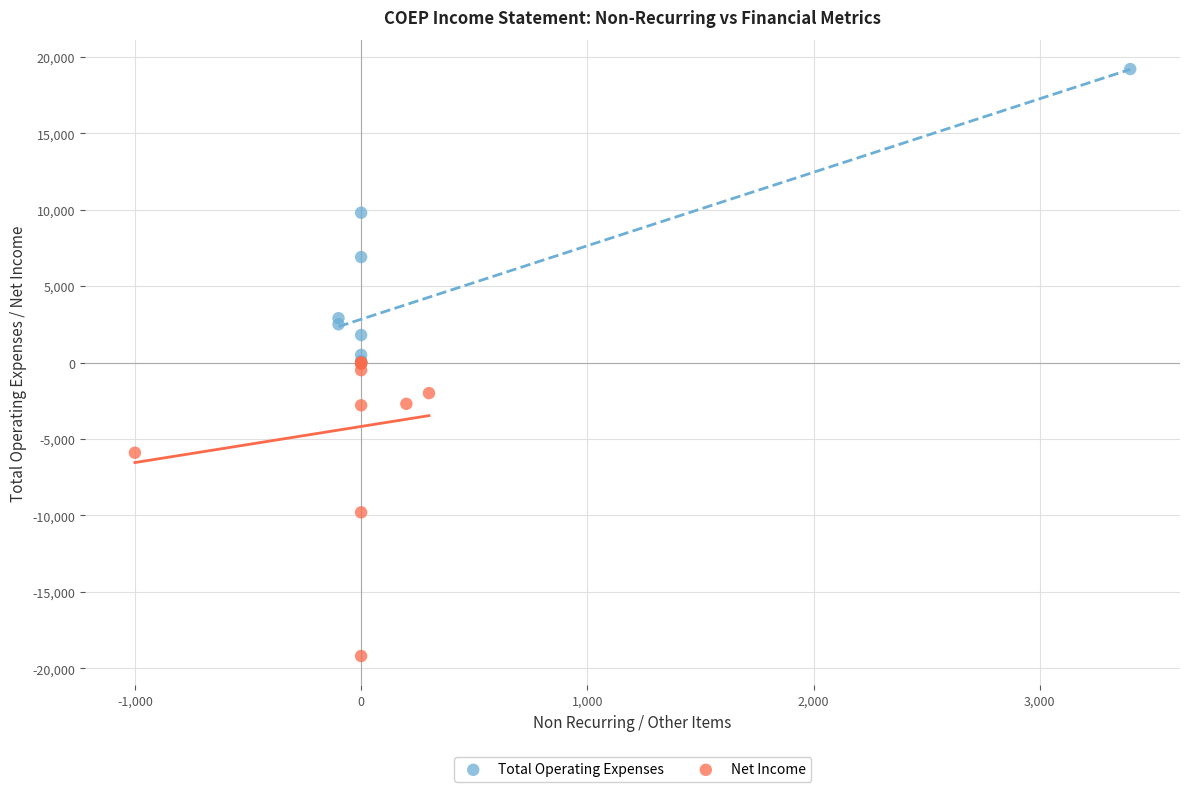

What are all the series names shown in the legend?

Total Operating Expenses, Net Income